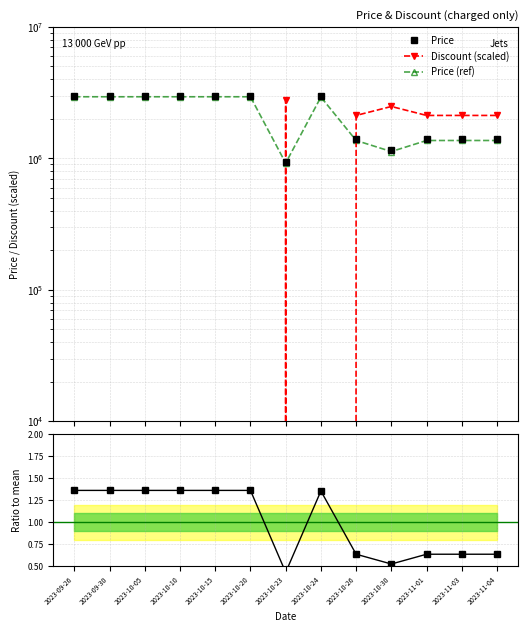

What is the sum of the Price (ref) values at 2023-10-05 and 2023-10-23?

3860220.0